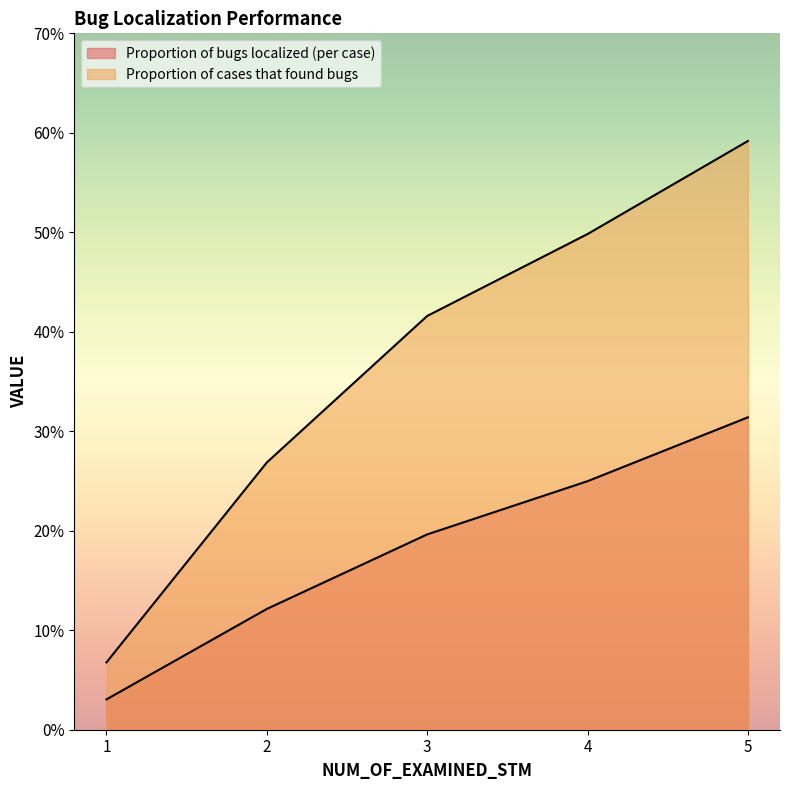

At how many categories does at least one series exceed 0?

5